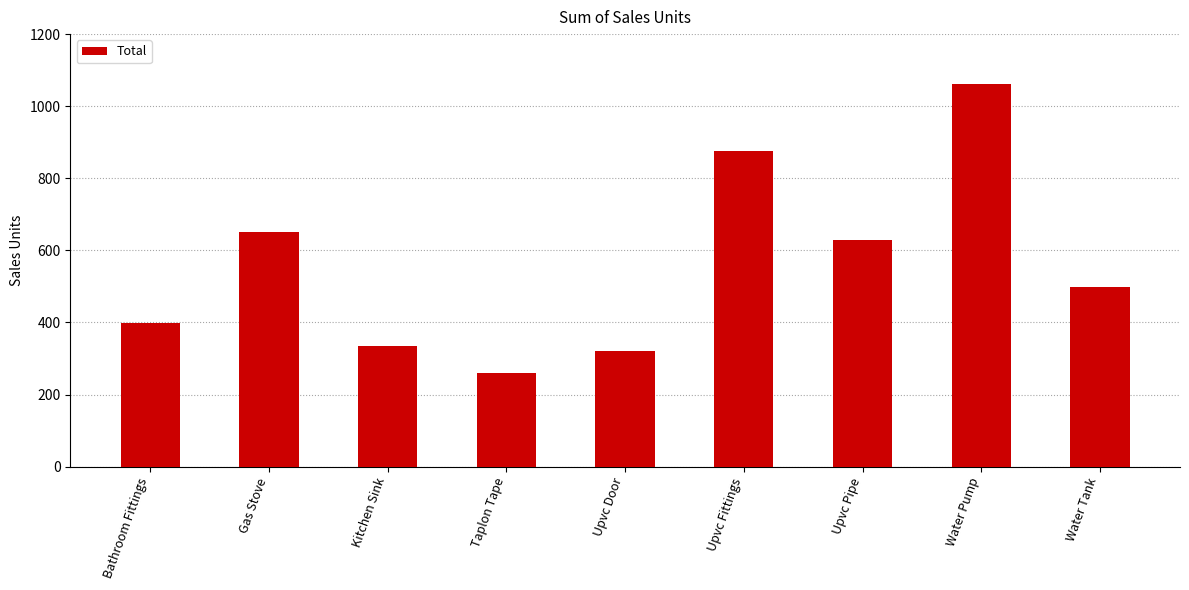

How many data points are less than 499?

4